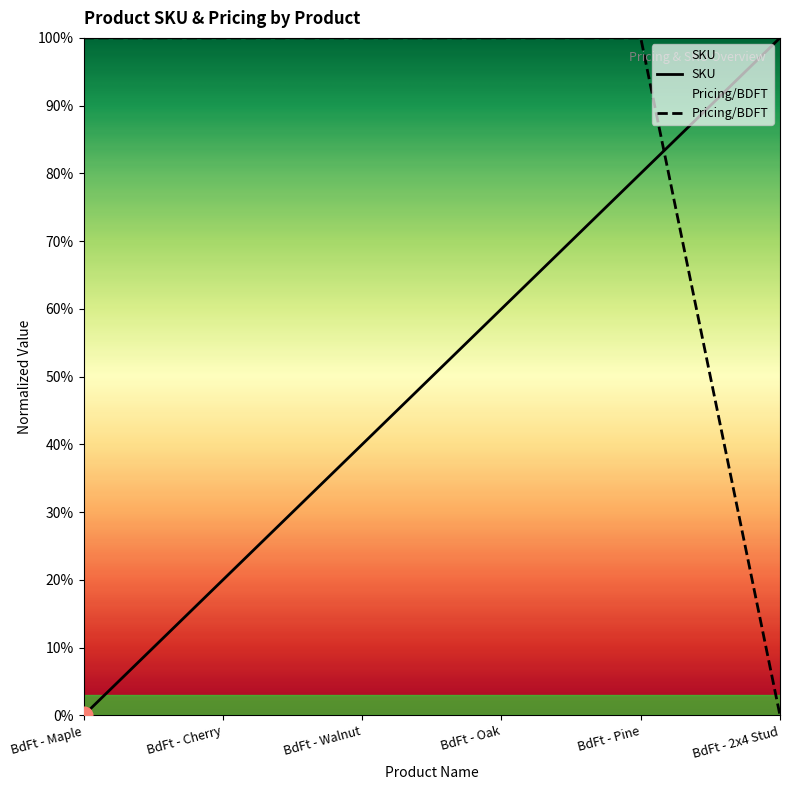

Reading left to right, what are all the values shown in this chart?

SKU: BdFt - Maple=0.0	BdFt - Cherry=0.2	BdFt - Walnut=0.4	BdFt - Oak=0.6	BdFt - Pine=0.8	BdFt - 2x4 Stud=1.0
Pricing/BDFT: BdFt - Maple=1.0	BdFt - Cherry=1.0	BdFt - Walnut=1.0	BdFt - Oak=1.0	BdFt - Pine=1.0	BdFt - 2x4 Stud=0.0